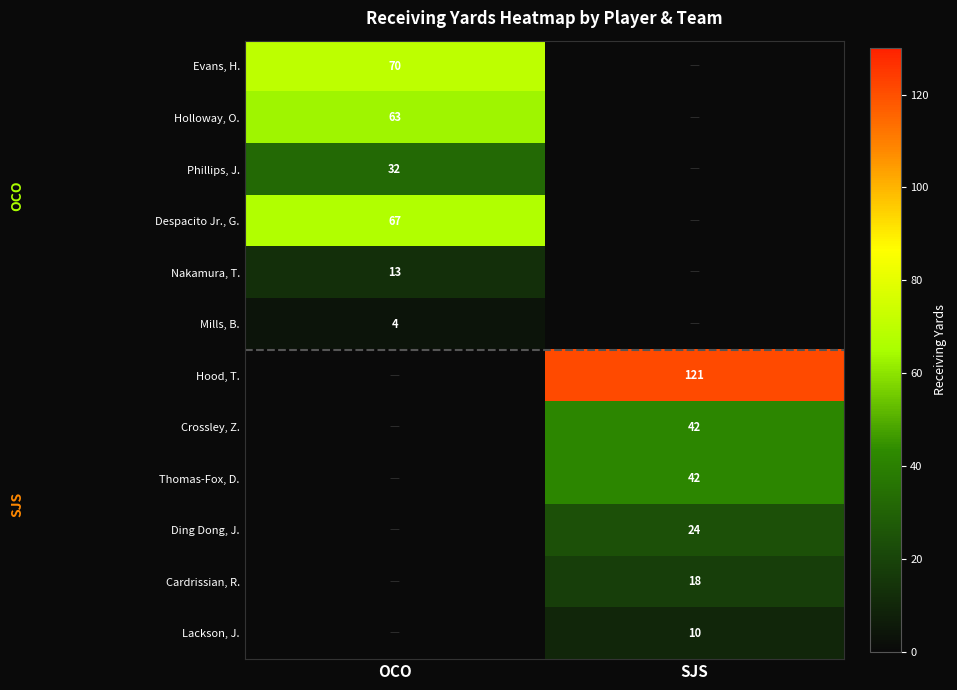

Is the value of Nakamura, T. at OCO greater than the value of Thomas-Fox, D. at SJS?

No